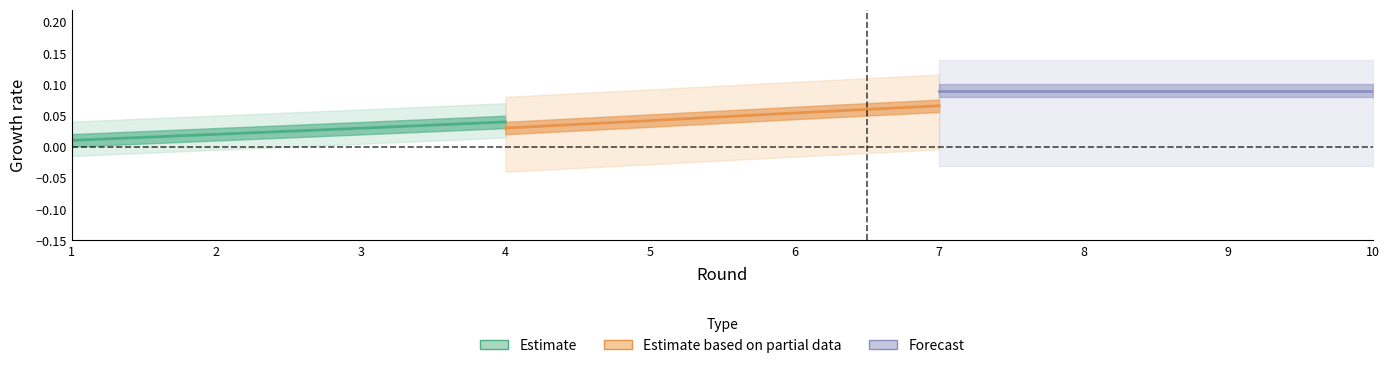

Reading left to right, list all the values displayed in this chart.

Estimate: 0.0	0.0	0.0	0.0
Estimate based on partial data: 0.0	0.0	0.1	0.1
Forecast: 0.1	0.1	0.1	0.1